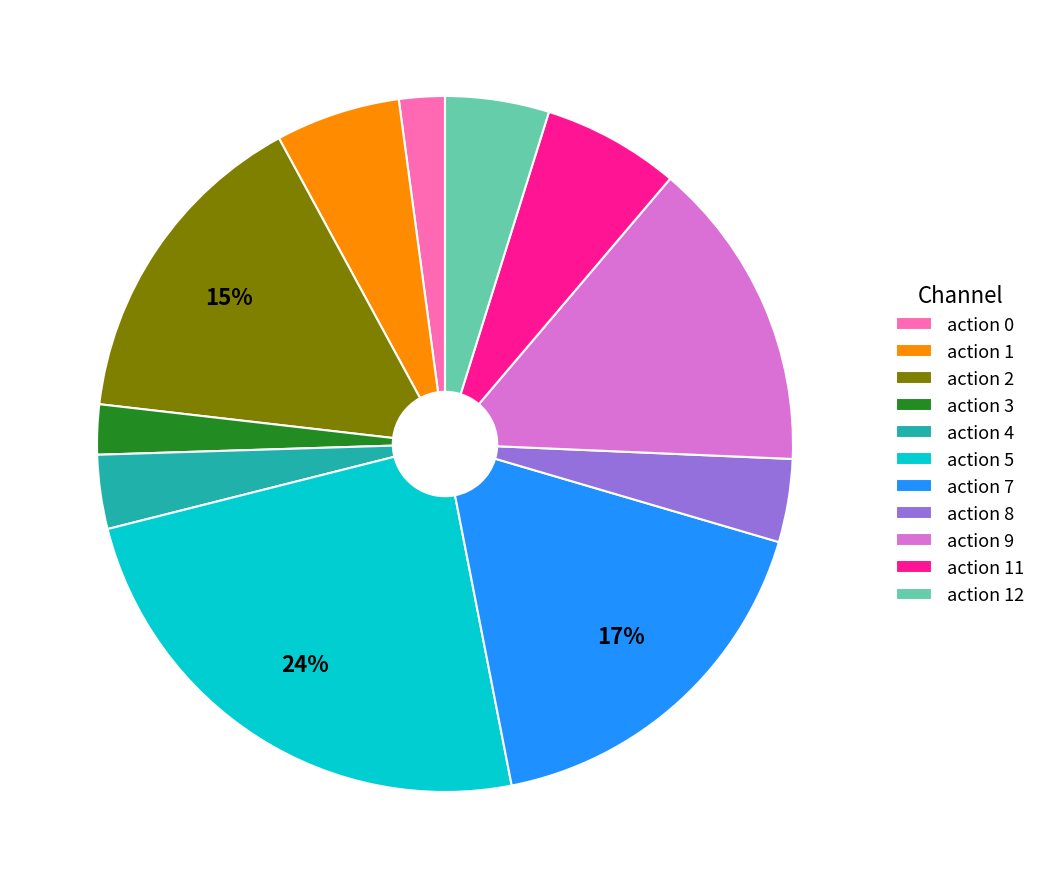

Which has a higher value, action 12 or action 9?

action 9